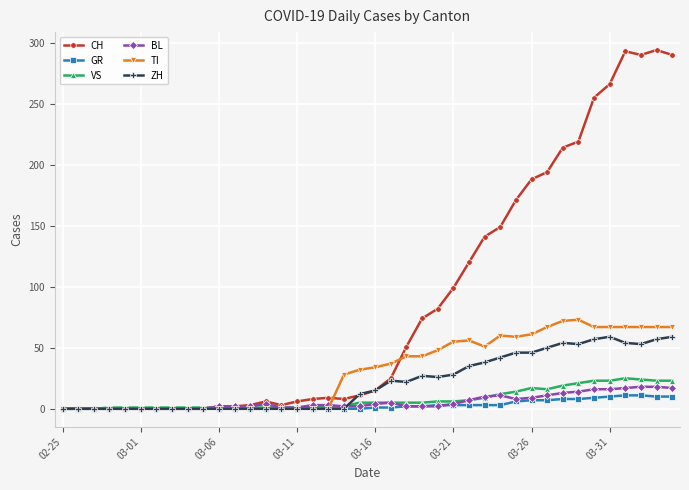

How many categories are shown in the chart?

40